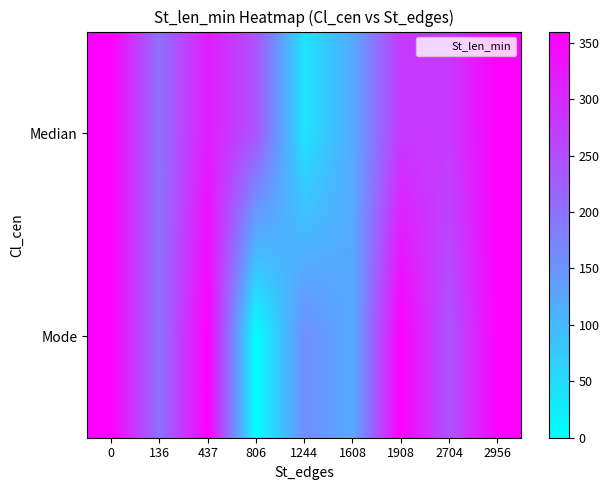

Reading right to left, list all the values displayed in this chart.

row_0: 2956=360	2704=280	1908=280	1608=120	1244=40	806=240	437=320	136=200	0=360
row_1: 2956=360	2704=240	1908=360	1608=120	1244=160	806=0	437=360	136=200	0=360